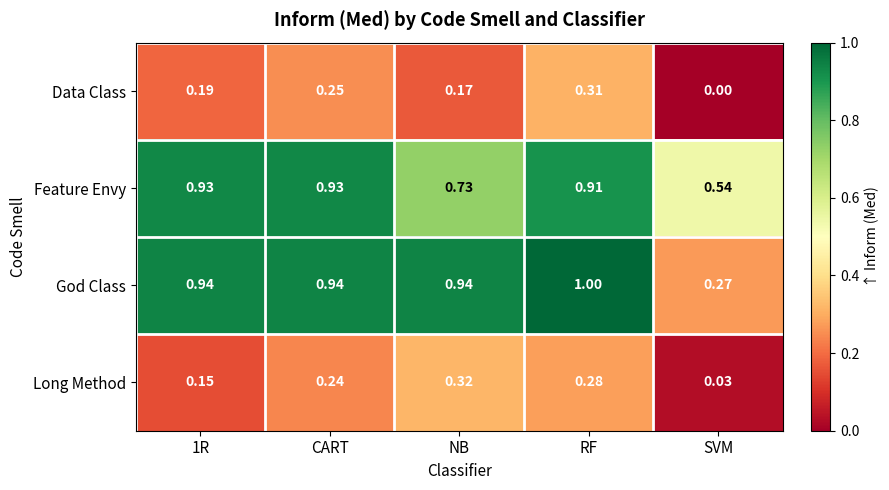

Which series has the largest total across all categories?

God Class